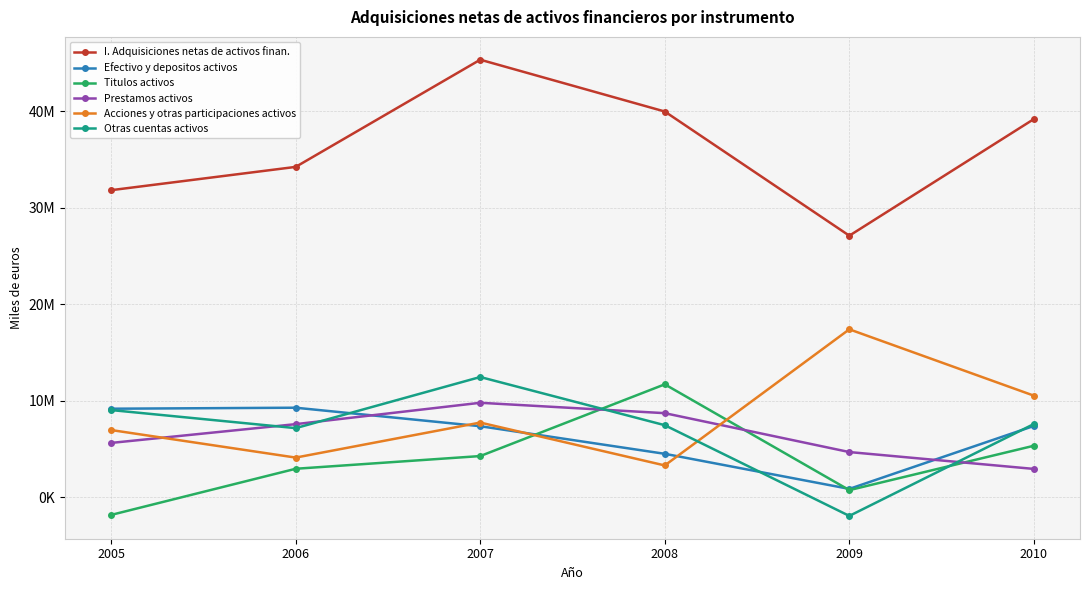

What is the value of the Efectivo y depositos activos point at the 1st from the left?

9184399